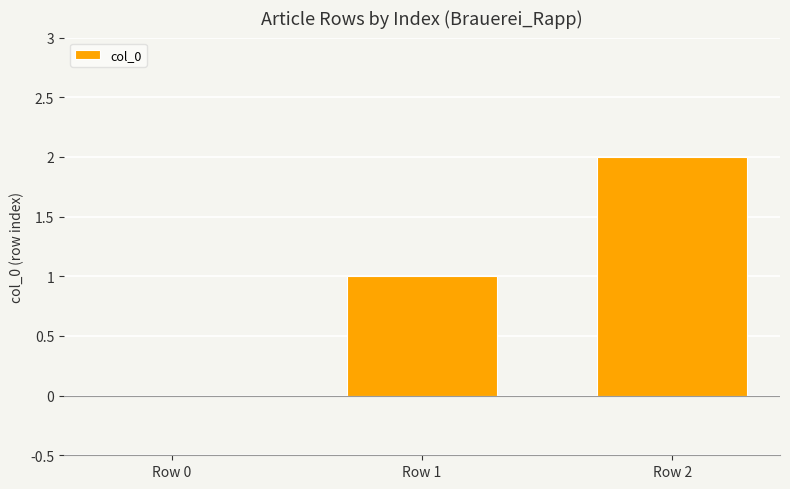

Reading left to right, list all the values displayed in this chart.

0	1	2